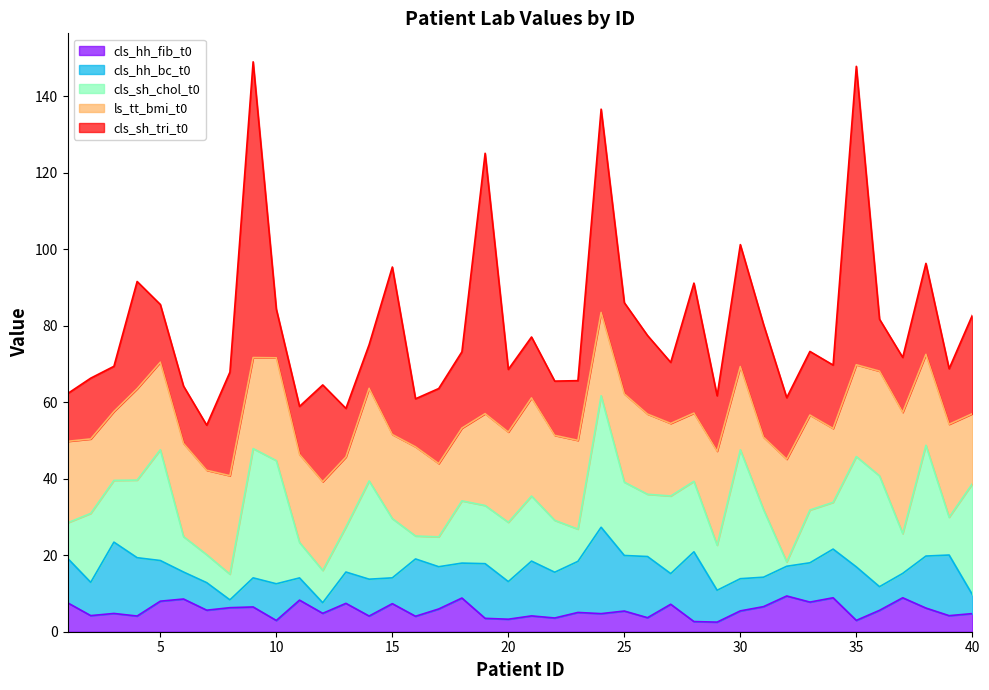

Reading left to right, transcribe all the data shown in this chart.

cls_sh_tri_t0: 12.5	15.9	11.8	28.0	15.1	15.0	11.8	27.1	77.3	12.7	12.6	25.3	12.7	11.4	43.8	12.6	19.6	20.0	68.1	16.4	15.9	14.2	15.6	53.2	23.9	20.6	16.0	34.0	14.5	31.9	29.5	16.1	16.6	16.6	78.0	13.6	14.4	23.8	14.5	25.7
cls_hh_bc_t0: 11.6	8.7	18.6	15.3	10.6	7.1	7.2	2.0	7.6	9.6	5.8	2.8	8.2	9.6	6.8	15.0	11.1	9.1	14.3	9.8	14.3	12.0	13.4	22.6	14.5	16.0	8.0	18.2	8.3	8.4	7.7	7.8	10.3	12.7	14.0	6.2	6.4	13.6	15.9	5.0
cls_hh_fib_t0: 7.6	4.2	4.8	4.1	8.0	8.6	5.6	6.3	6.5	2.9	8.3	4.8	7.4	4.1	7.3	4.0	6.0	8.8	3.5	3.3	4.1	3.6	5.0	4.7	5.4	3.7	7.2	2.7	2.5	5.5	6.6	9.4	7.8	8.9	3.0	5.6	8.9	6.2	4.2	4.7
cls_sh_chol_t0: 9.3	18.0	16.1	20.3	29.0	9.3	7.3	6.7	33.8	32.2	9.3	8.4	11.8	25.7	15.5	6.0	7.8	16.3	15.2	15.5	17.0	13.6	8.4	34.4	19.2	16.3	20.3	18.4	11.8	33.7	17.7	1.1	13.8	12.2	28.9	29.0	10.4	29.0	9.9	29.0
ls_tt_bmi_t0: 21.3	19.5	18.0	23.9	22.9	24.4	22.1	25.8	23.8	26.9	23.0	23.2	18.3	24.2	22.0	23.3	19.2	19.0	24.0	23.6	25.7	22.2	23.2	21.8	23.1	21.0	19.0	17.8	24.6	21.8	18.9	26.9	24.8	19.3	24.0	27.4	31.7	23.8	24.3	18.3